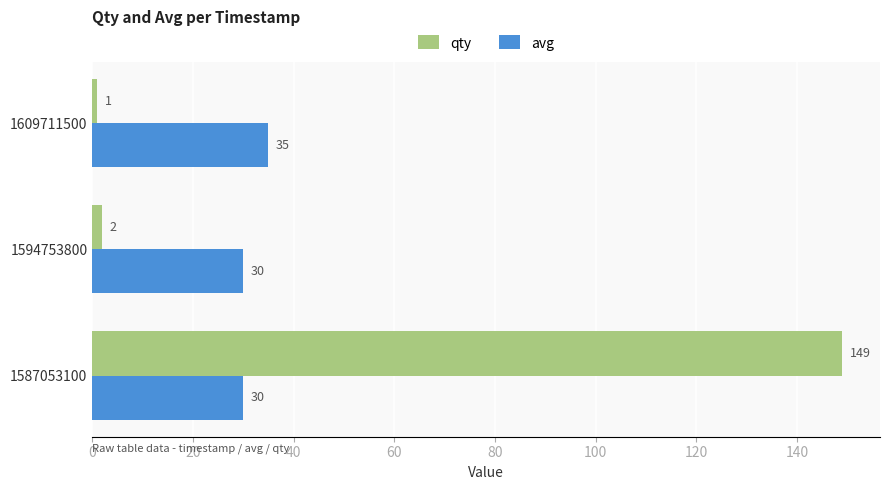

Rank the categories by qty value from highest to lowest.

1587053100, 1594753800, 1609711500